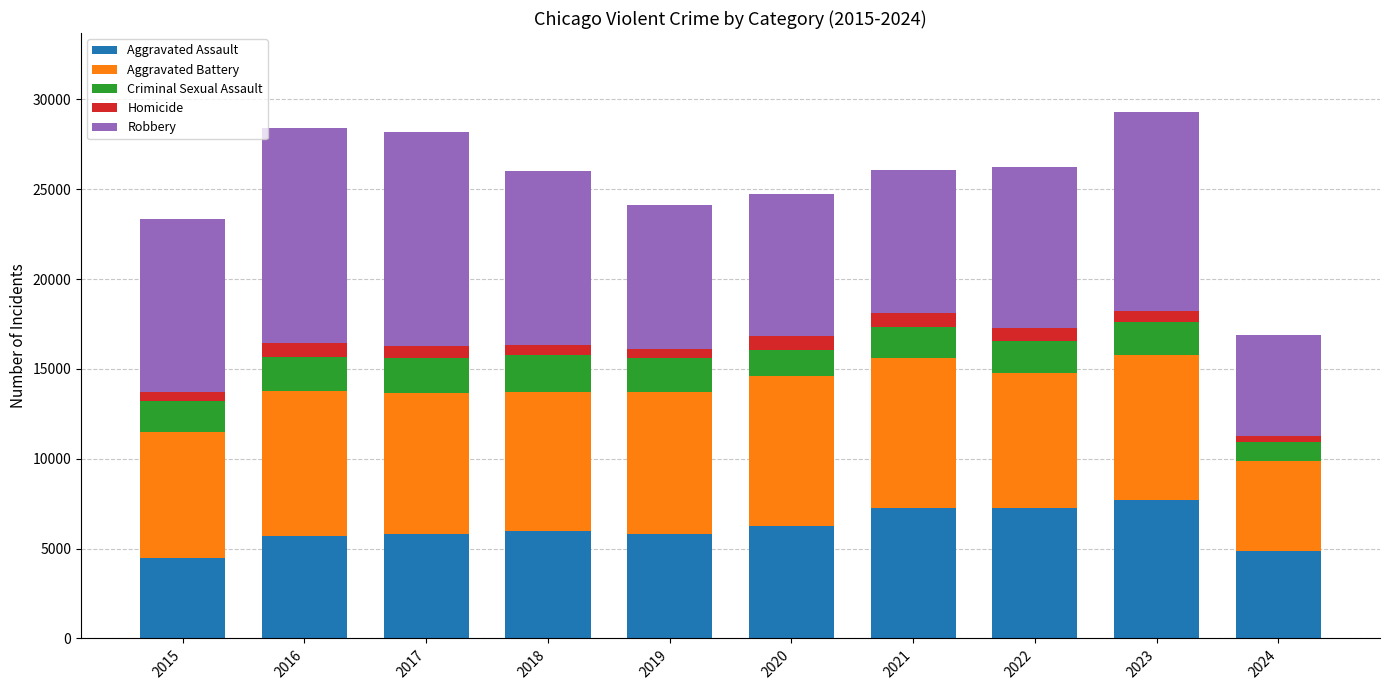

What are all the series names shown in the legend?

Aggravated Assault, Aggravated Battery, Criminal Sexual Assault, Homicide, Robbery